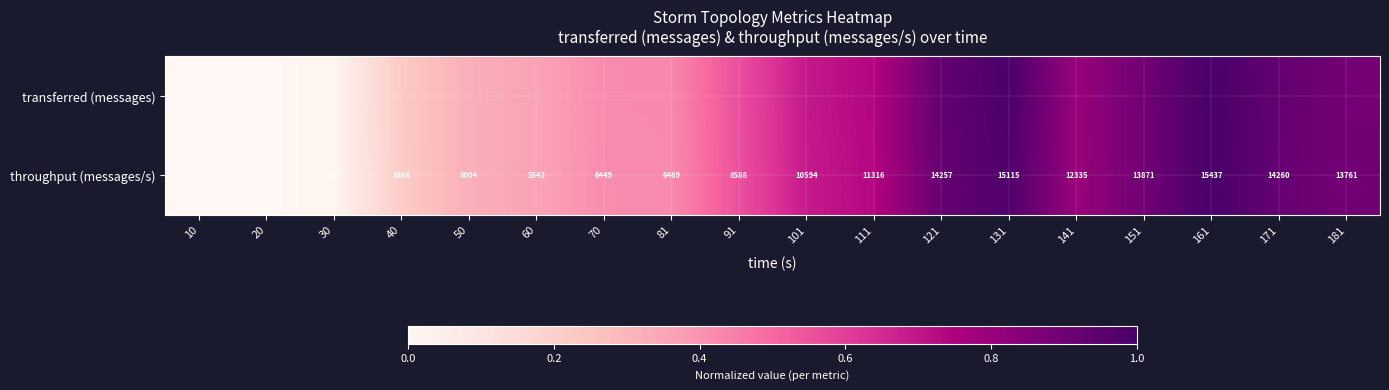

True or false: transferred (messages) has a value of 1.0 at 111.

False